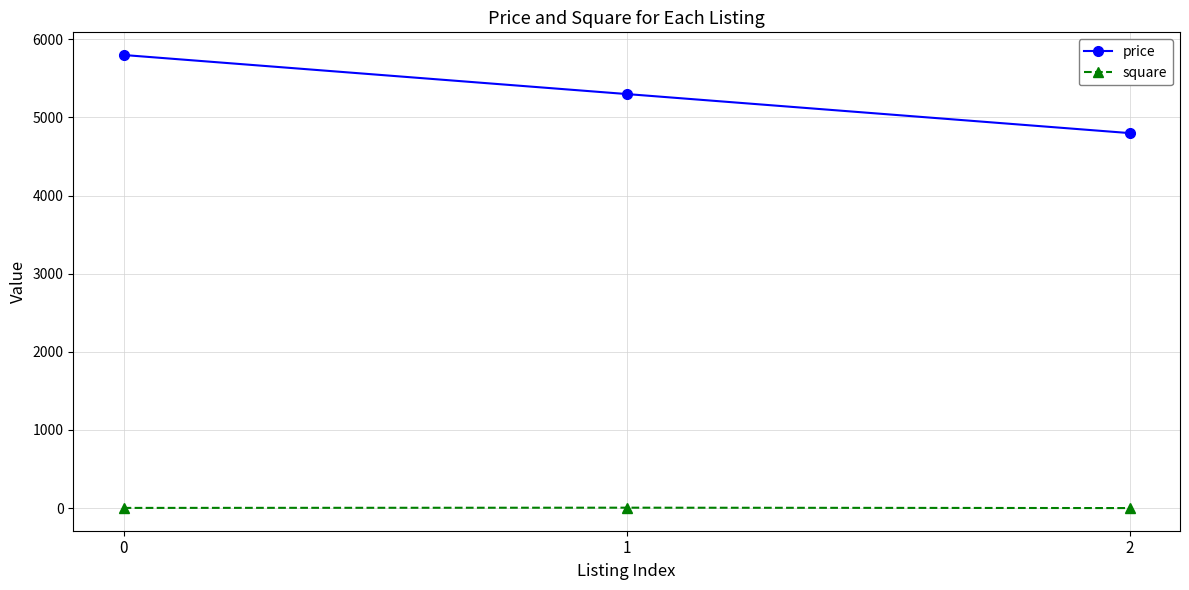

True or false: price has a value of 5300 at 1.

True